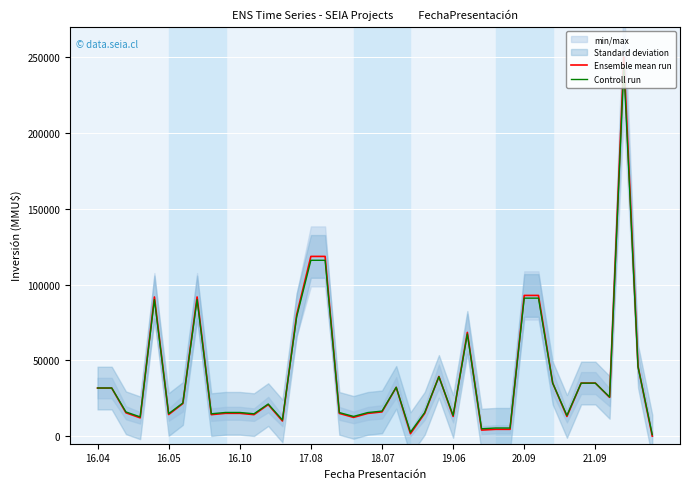

True or false: Ensemble mean run has a value of 7269.3 at 11.

False